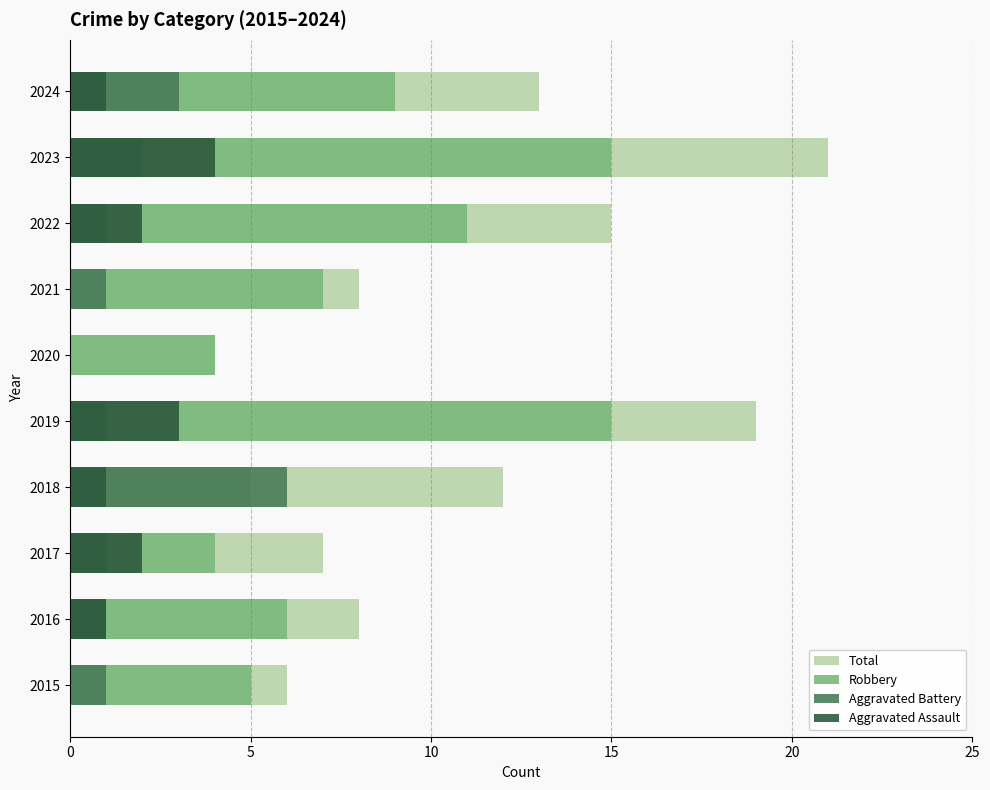

What is the average value of the Aggravated Battery series?

2